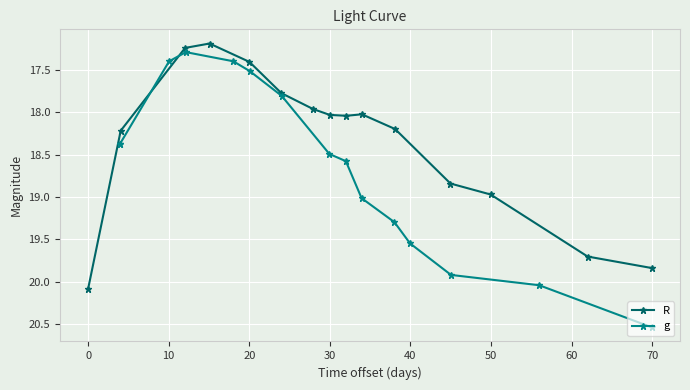

True or false: R has more than 0 points higher than both neighbors.

True